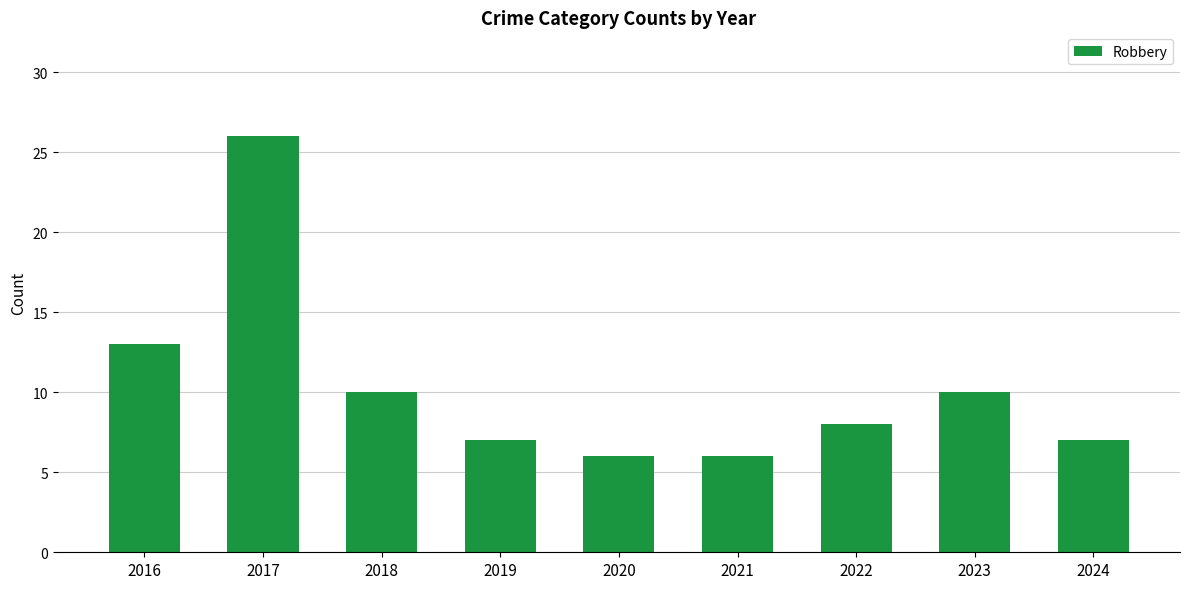

What is the difference between the values at 2021 and 2024?

1